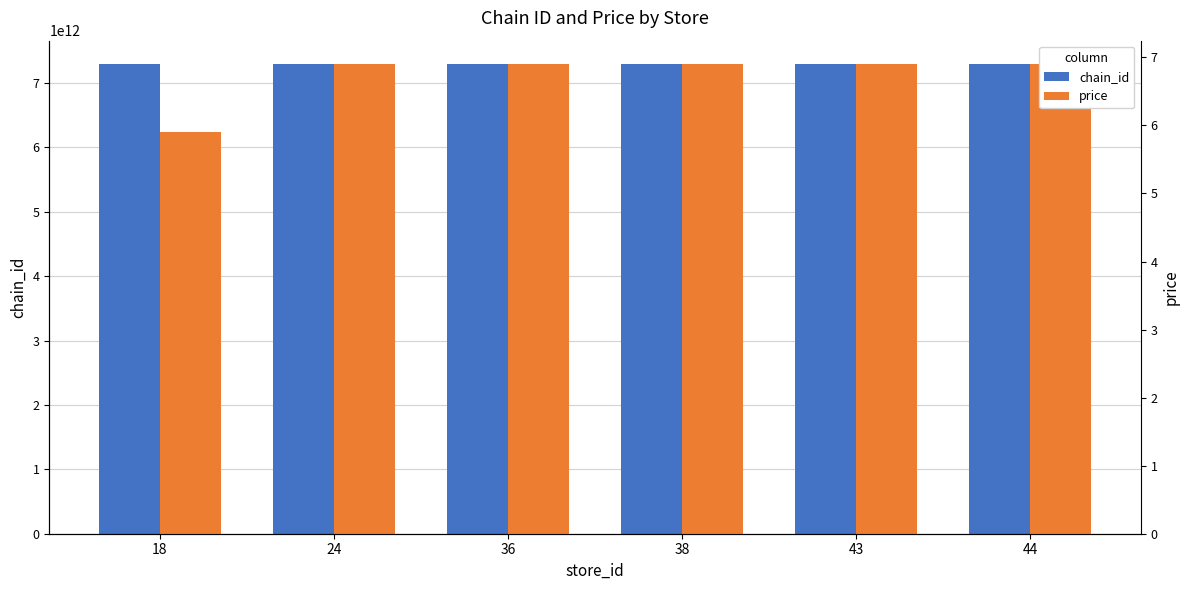

Between 36 and 44, which series saw the biggest shift?

chain_id